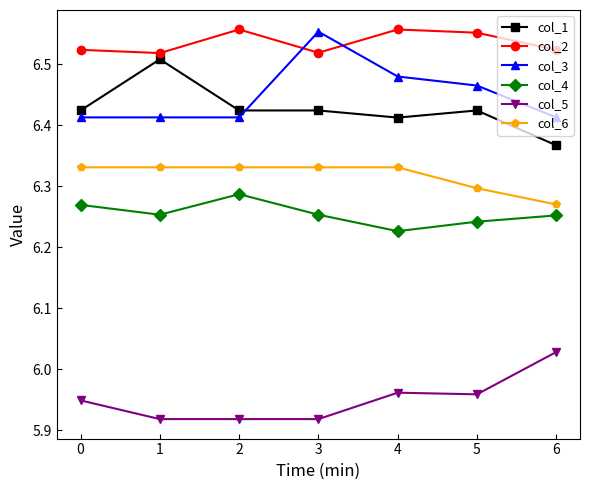

What is the difference between the highest and lowest values at 3?

0.6